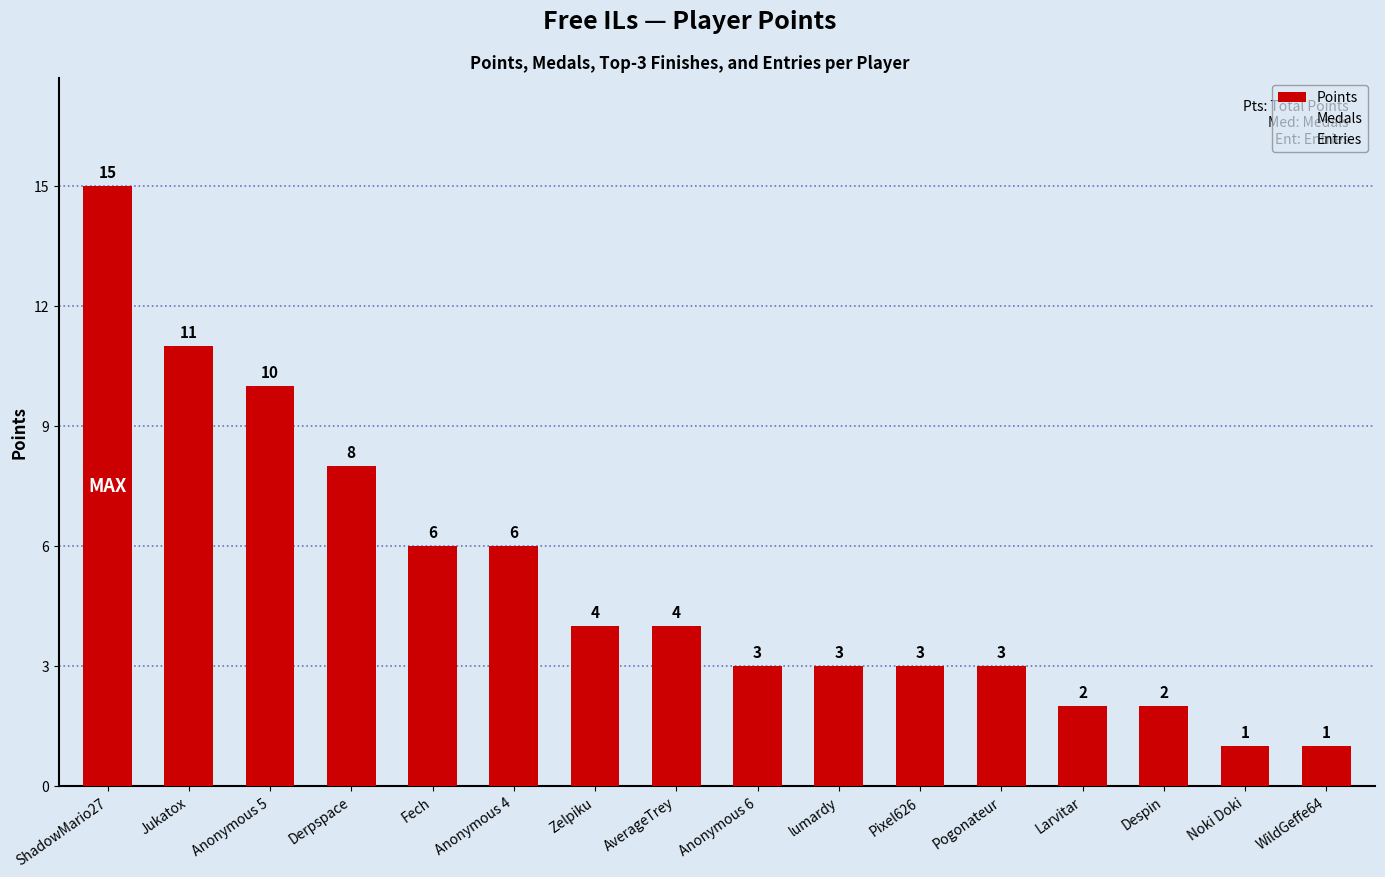

Does the chart contain stacked bars?

No